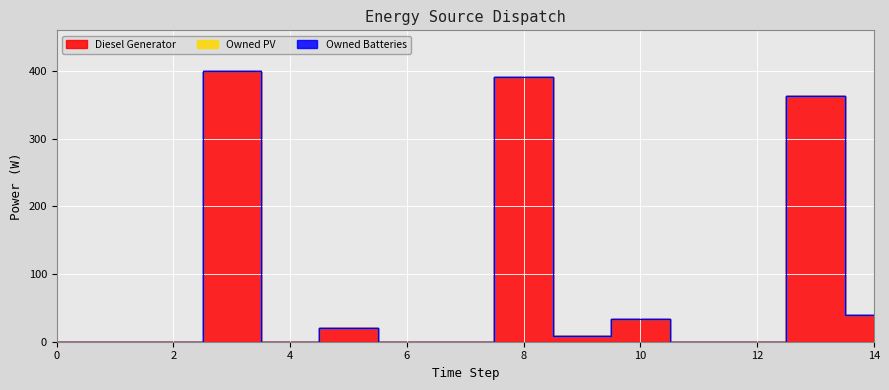

Reading right to left, extract all data points from this chart.

Diesel Generator: 14=40	13=363	12=0	11=0	10=33	9=9	8=391	7=0	6=0	5=20	4=0	3=400	2=0	1=0	0=0
Owned PV: 14=0	13=0	12=0	11=0	10=0	9=0	8=0	7=0	6=0	5=0	4=0	3=0	2=0	1=0	0=0
Owned Batteries: 14=0	13=0	12=0	11=0	10=0	9=0	8=0	7=0	6=0	5=0	4=0	3=0	2=0	1=0	0=0